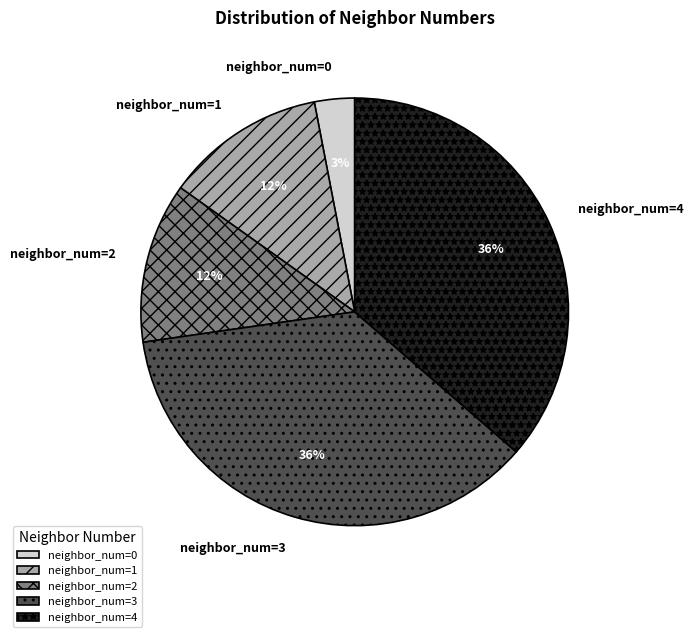

Count the number of slices in the pie.

5